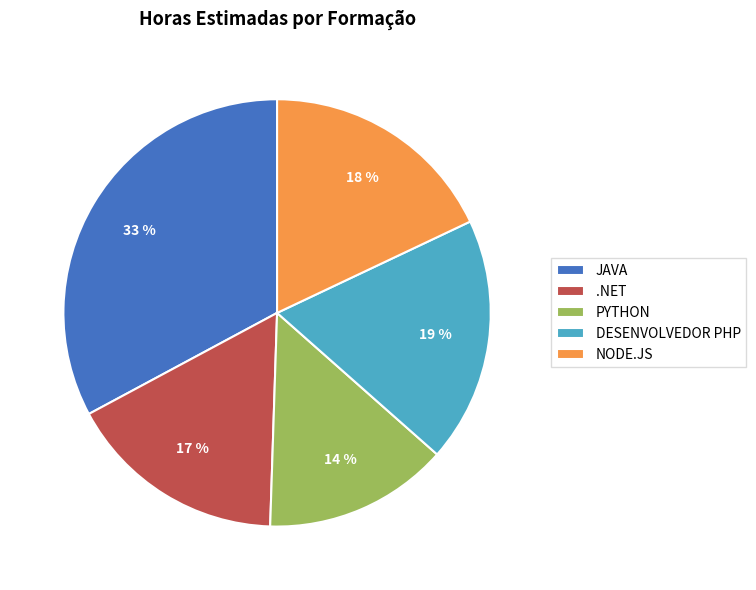

To the nearest percent, what is the combined percentage of JAVA and DESENVOLVEDOR PHP?

51%